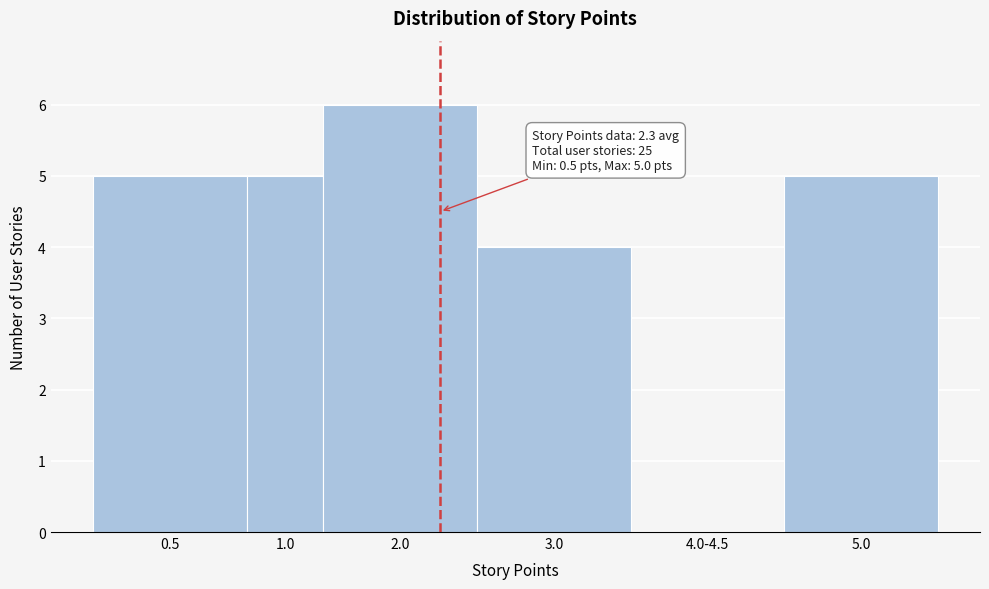

Reading left to right, what are all the values shown in this chart?

0.5=5	1.0=5	2.0=6	3.0=4	4.0-4.5=0	5.0=5